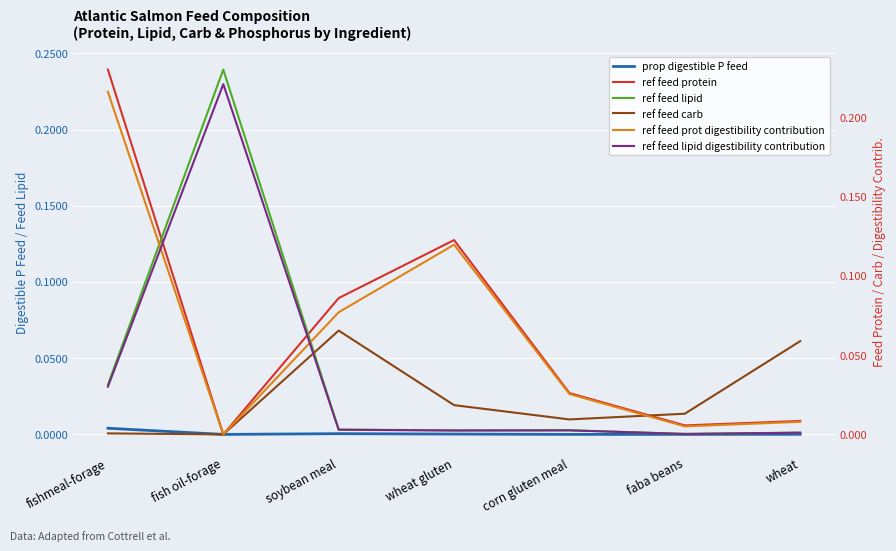

At which label is ref feed protein closest to 0?

fish oil-forage